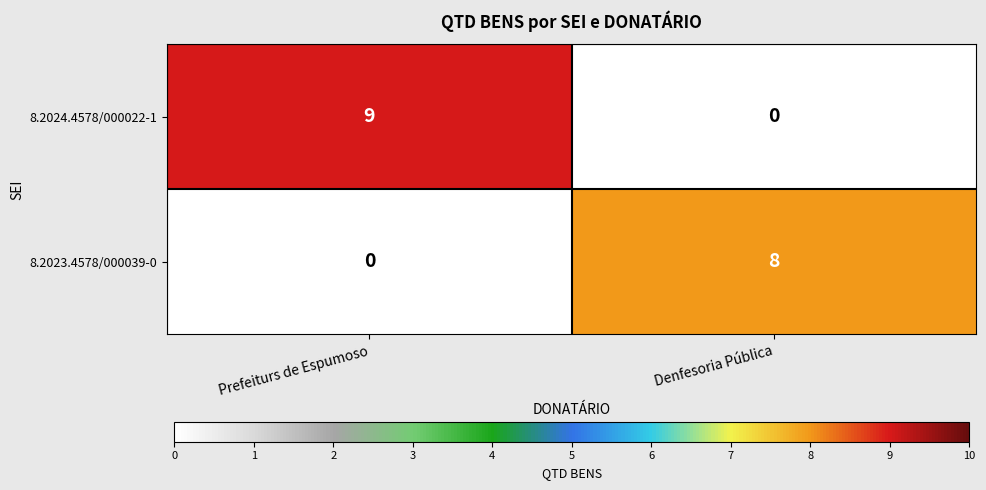

True or false: 8.2024.4578/000022-1 has a value of 5 at Denfesoria Pública.

False